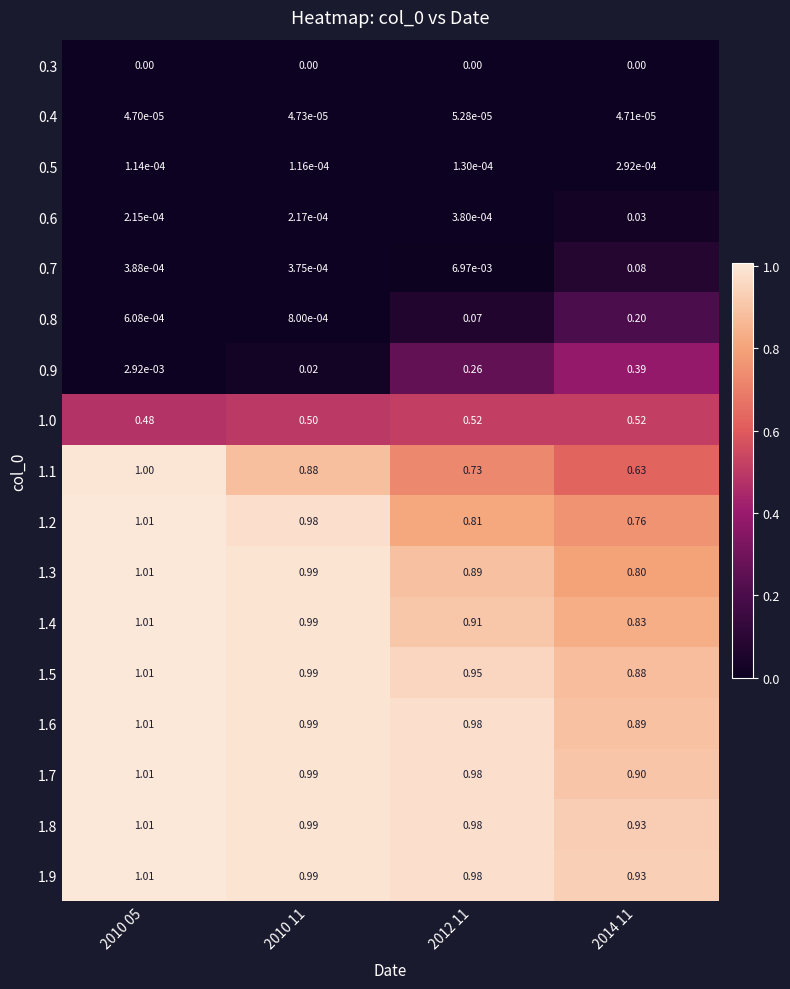

Is the value of 1.8 at 2010 05 greater than the value of 0.5 at 2010 05?

Yes